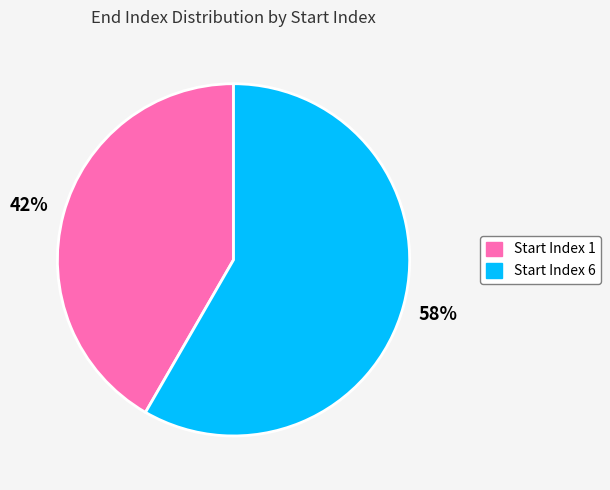

Does any single category account for the majority?

Yes